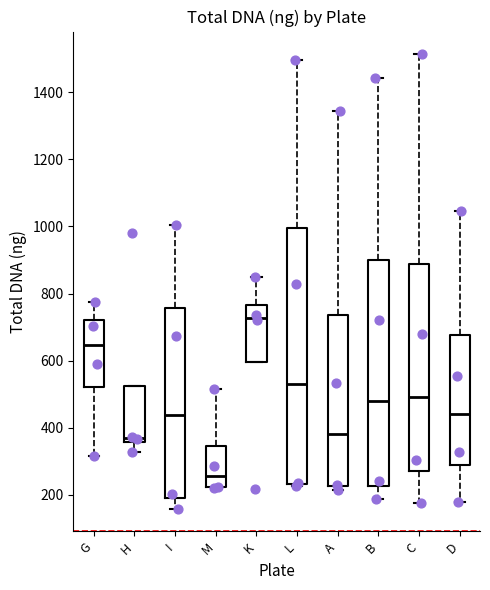

Reading left to right, transcribe this box plot: for each box, give where its median line is, the range the box spans, and where its two whiskers end, as read against the y-axis. The values are not printed on the chart, so give them approximately, as read against the axis.

G: median 640, box 520 to 720, whiskers 320 to 780
H: median 360 (just above the box's lower edge), box 360 to 520, whiskers 320 to 520
I: median 440, box 200 to 760, whiskers 160 to 1000
M: median 260, box 220 to 340, whiskers 220 to 520
K: median 720, box 600 to 760, whiskers 600 to 860
L: median 540, box 240 to 1000, whiskers 220 to 1500
A: median 380, box 220 to 740, whiskers 220 (just below the box's lower edge) to 1340
B: median 480, box 220 to 900, whiskers 180 to 1440
C: median 500, box 280 to 880, whiskers 180 to 1520
D: median 440, box 300 to 680, whiskers 180 to 1040